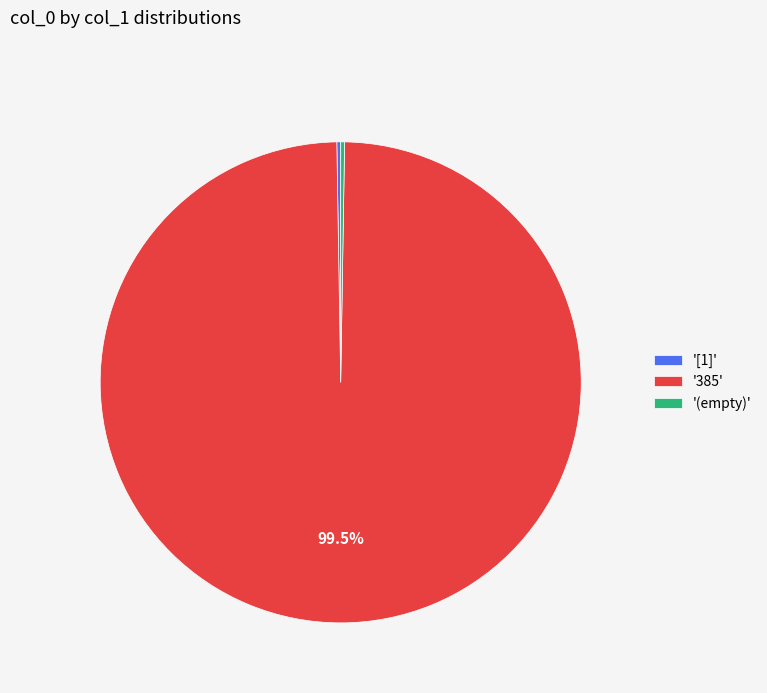

Which category accounts for the majority?

'385'